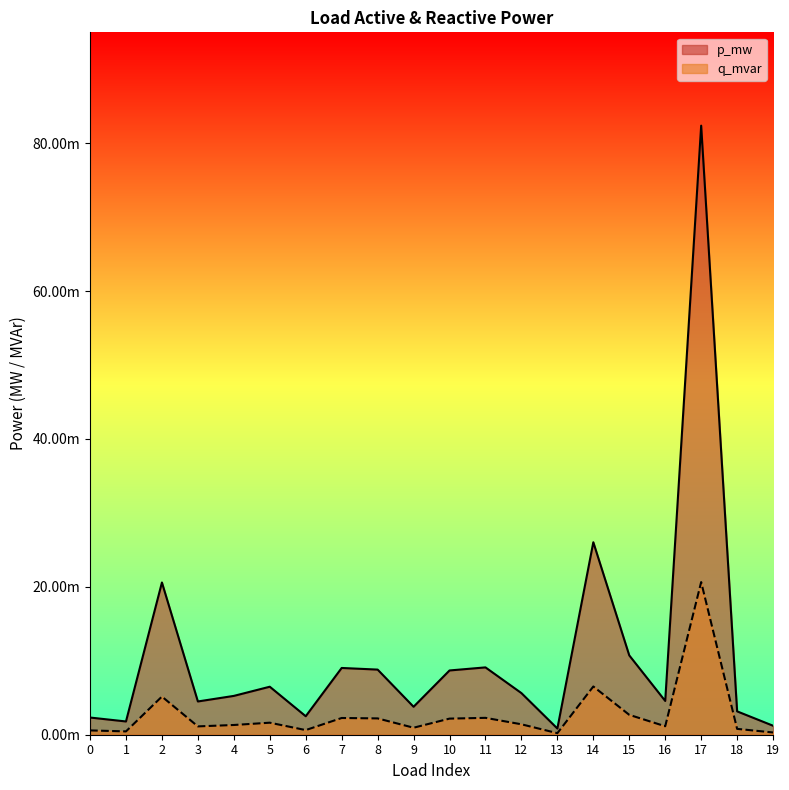

List the labels in order of p_mw value, largest first.

17, 14, 2, 15, 11, 7, 8, 10, 5, 12, 4, 16, 3, 9, 18, 6, 0, 1, 19, 13